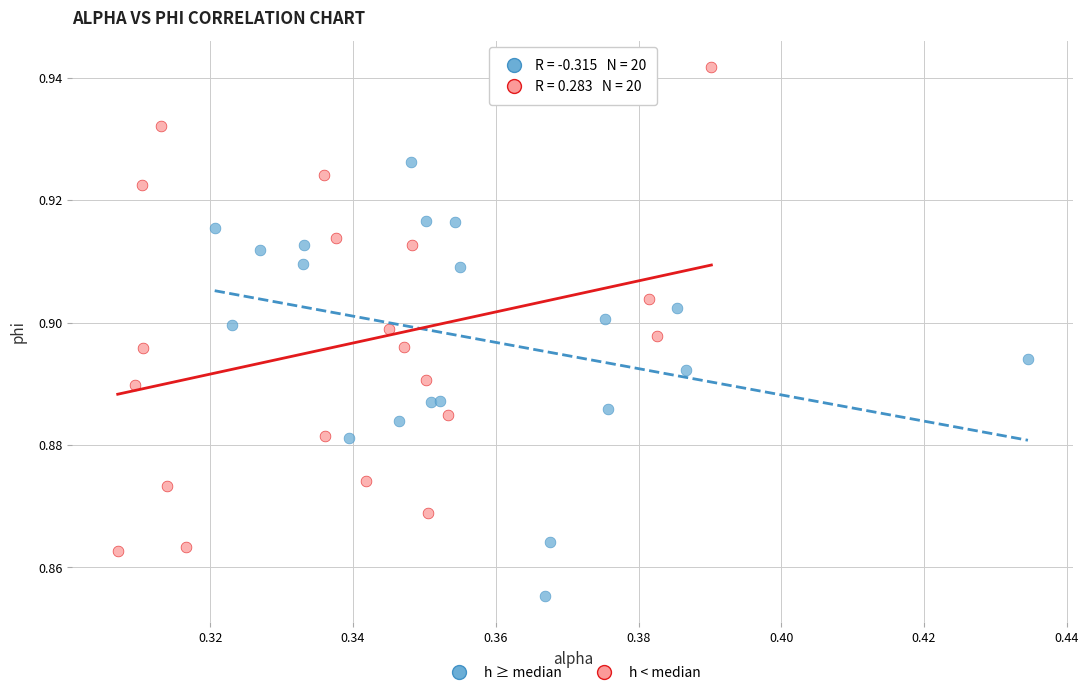

What are all the series names shown in the legend?

h ≥ median, h < median